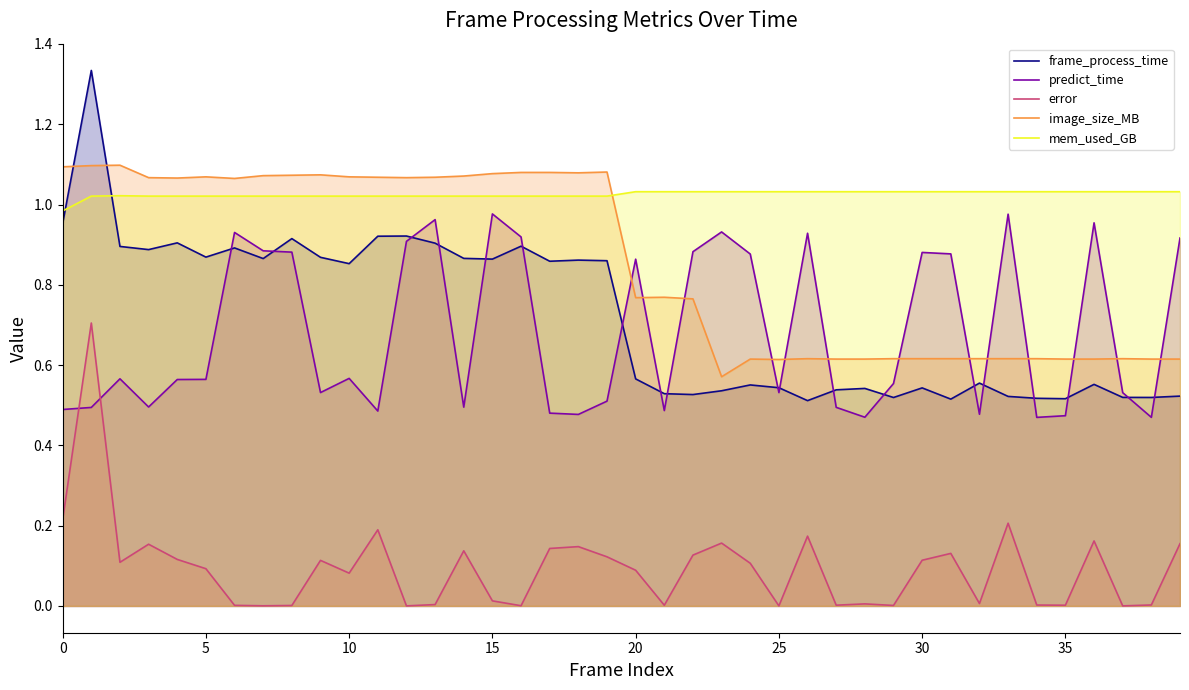

True or false: image_size_MB has more than 0 interior local peaks.

True